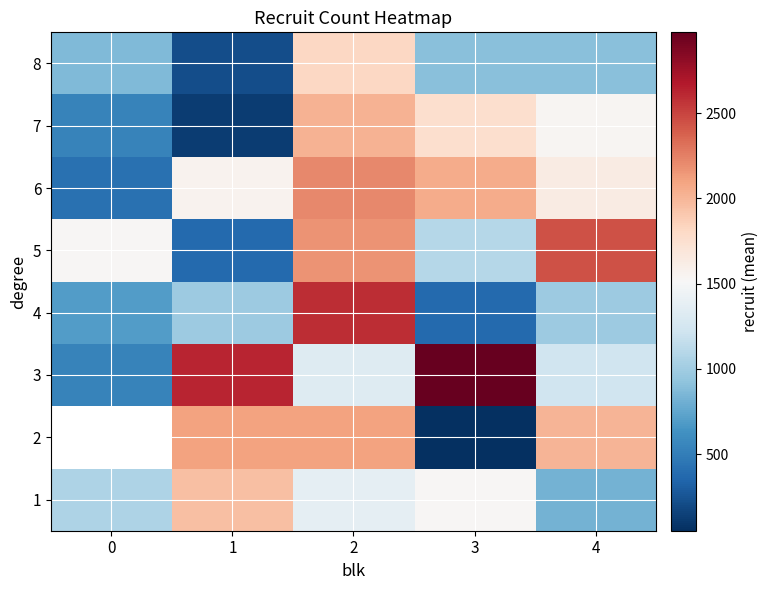

At which category is the sum across all series the highest?

2